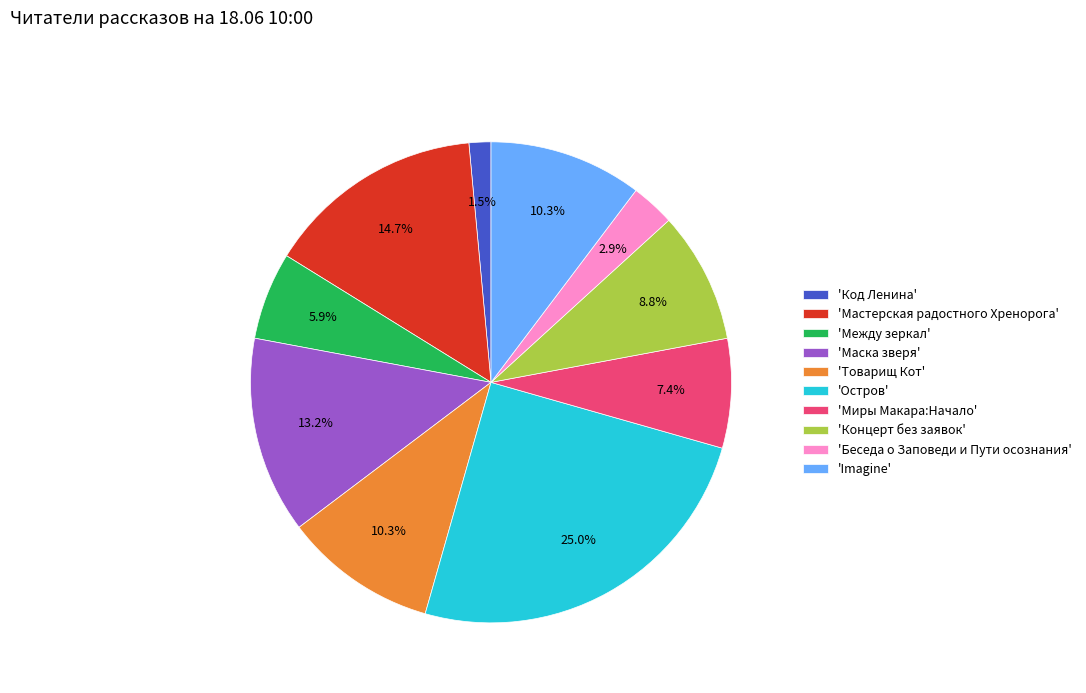

Is there a majority slice in this chart?

No